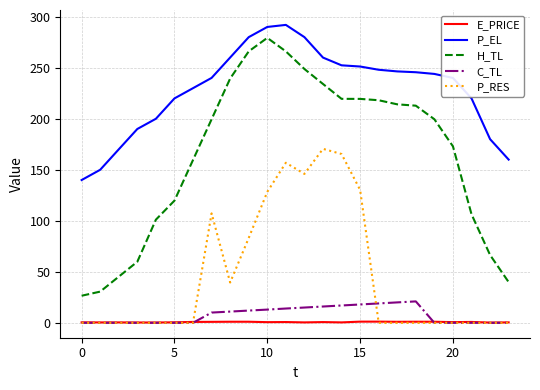

True or false: C_TL and P_EL cross at least once.

False